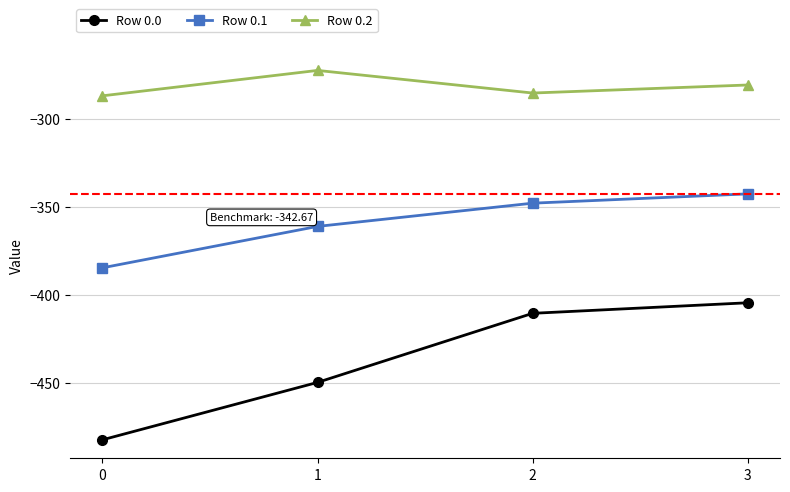

Which series changed the most between 1 and 2?

Row 0.0